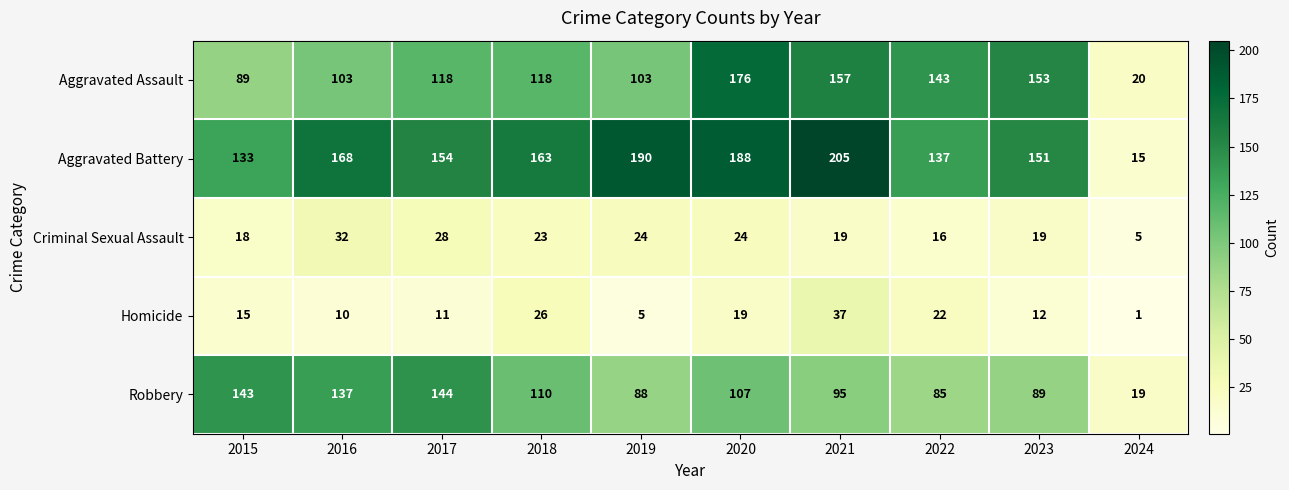

What is the difference between the maximum and second lowest values in the Homicide series?

32